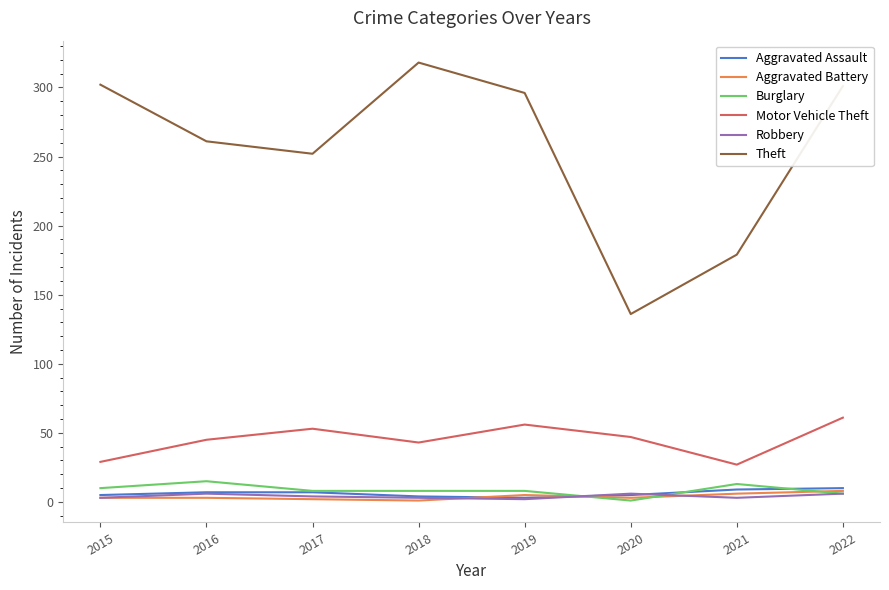

What is the maximum value for Burglary?

15